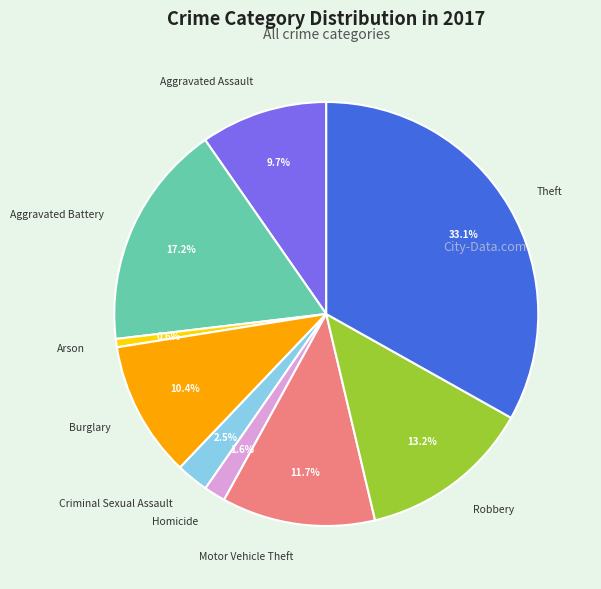

Is there a majority slice in this chart?

No